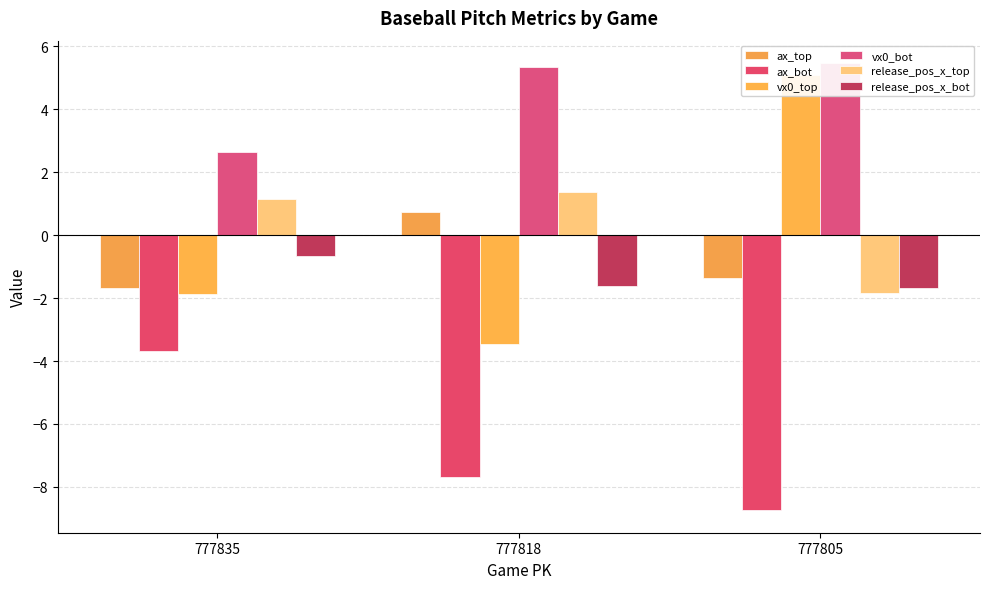

What is the total value across all series at 777818?

-5.3